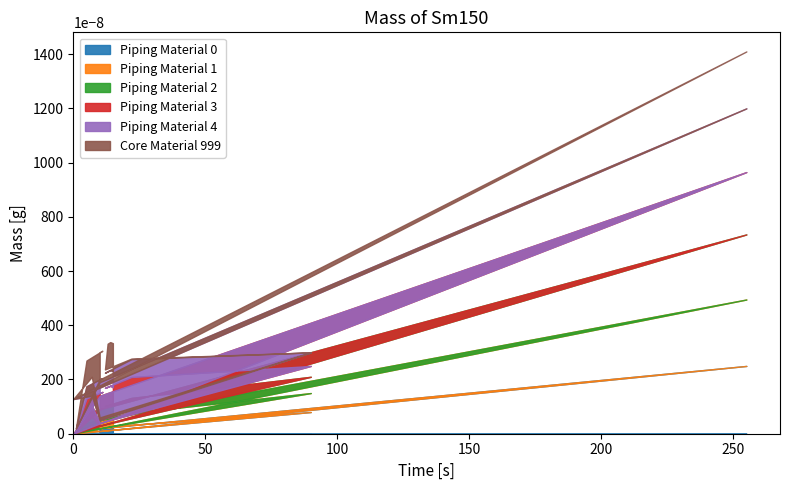

What are all the series names shown in the legend?

Piping Material 0, Piping Material 1, Piping Material 2, Piping Material 3, Piping Material 4, Core Material 999